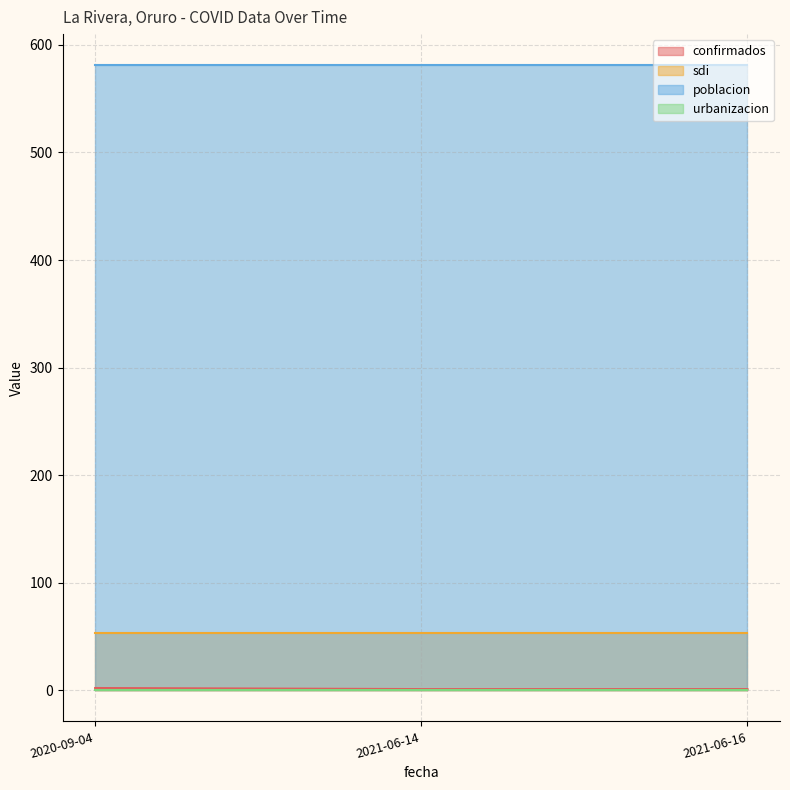

At which category does the chart reach its minimum across all series?

2020-09-04